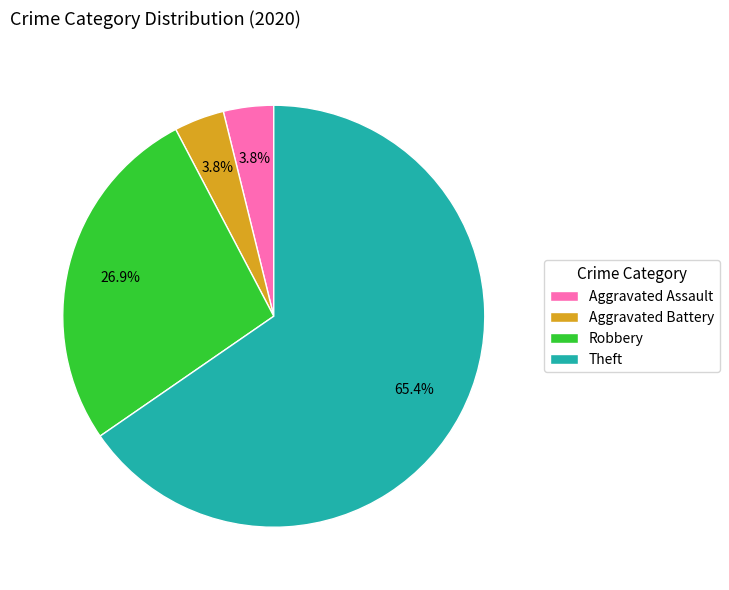

What is the largest slice in the pie chart?

Theft